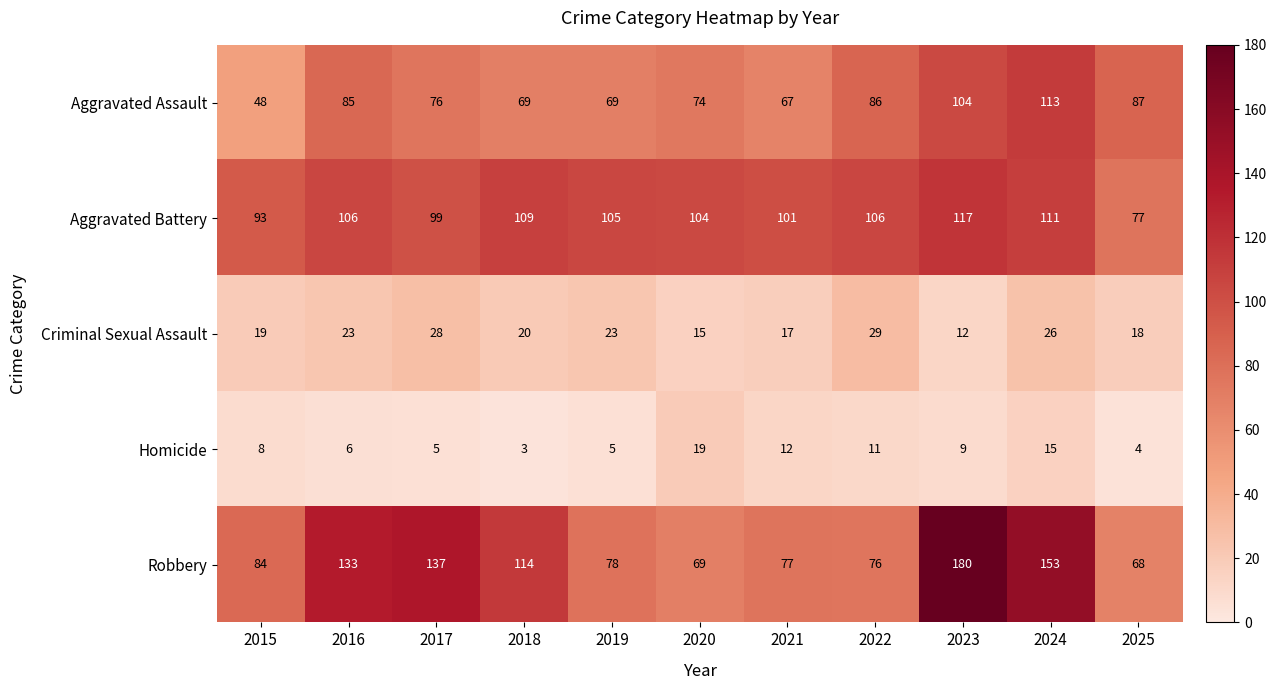

What is the spread (max minus min) of values at 2019?

100